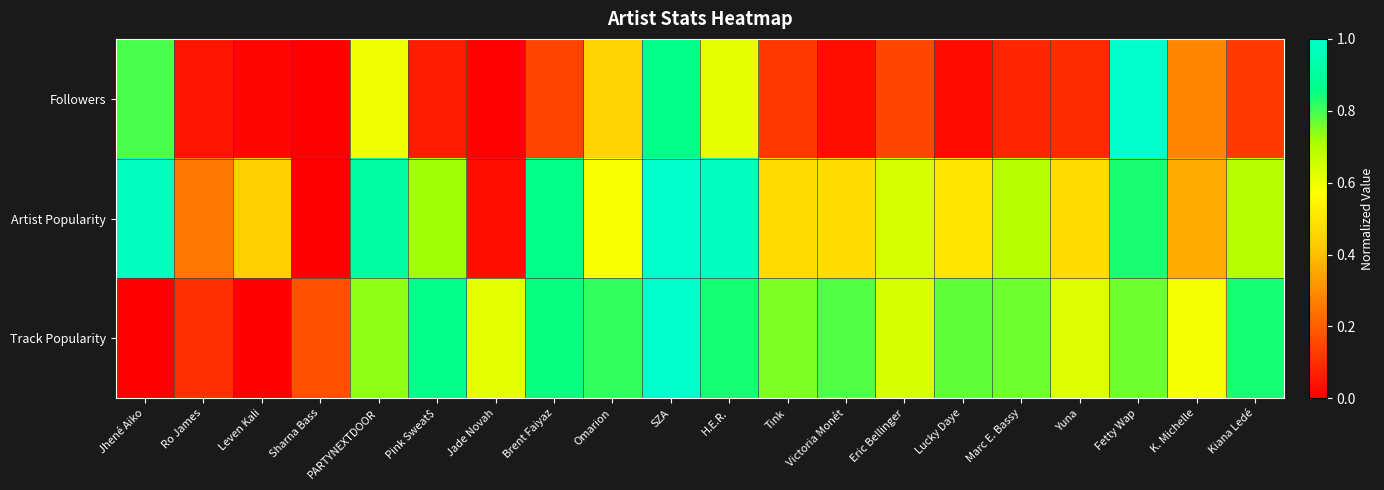

At which category does the chart reach its minimum across all series?

Sharna Bass